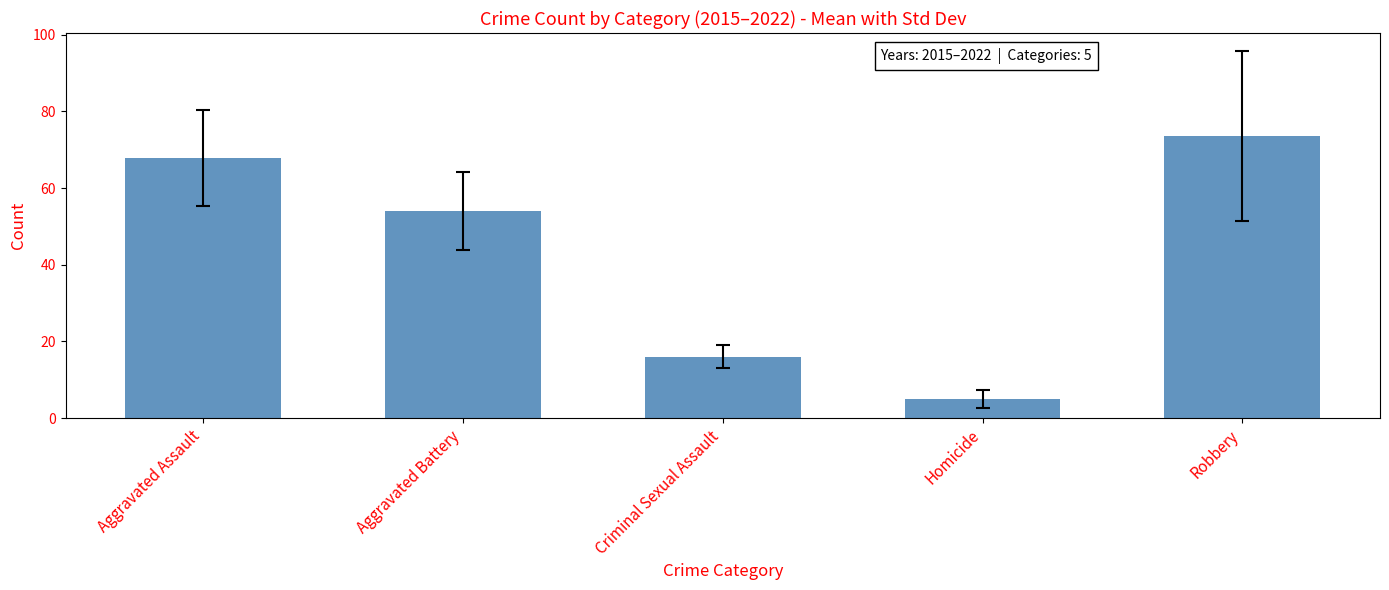

Reading right to left, transcribe all the data shown in this chart.

73.5	5.0	16.0	54.1	67.8